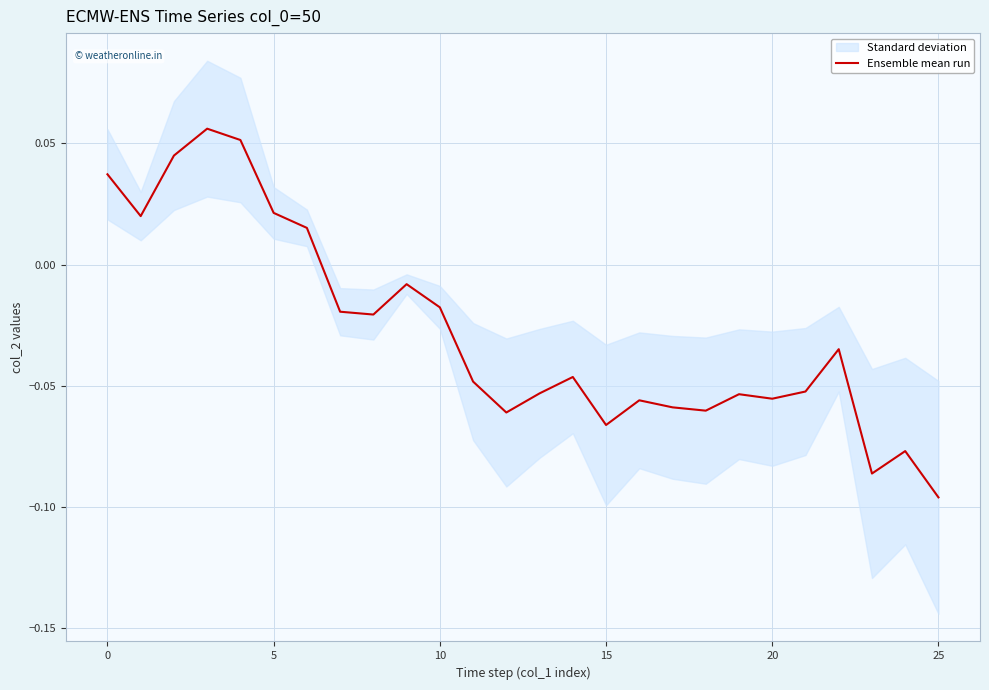

How many lines are shown in the chart?

1